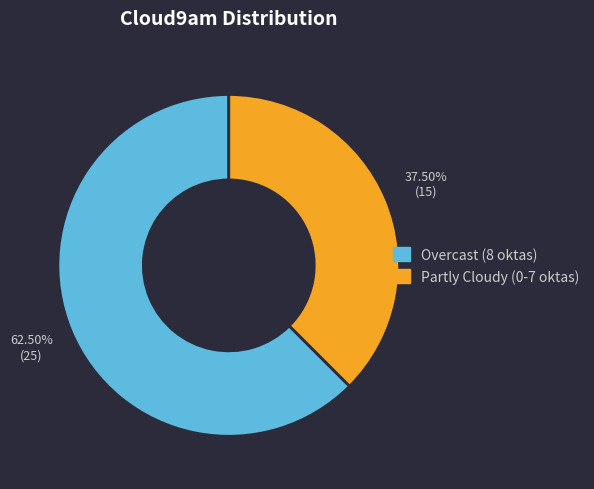

Which category has the smallest portion of the pie?

Partly Cloudy (0-7 oktas)